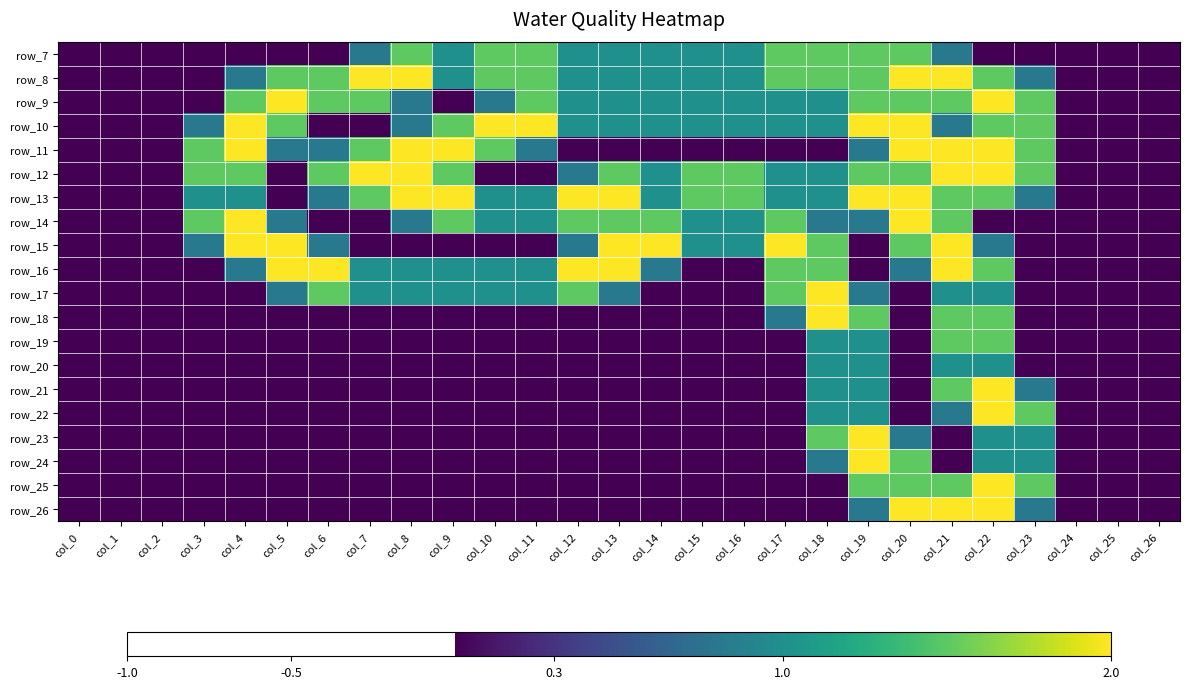

At how many categories does at least one series exceed 0?

21